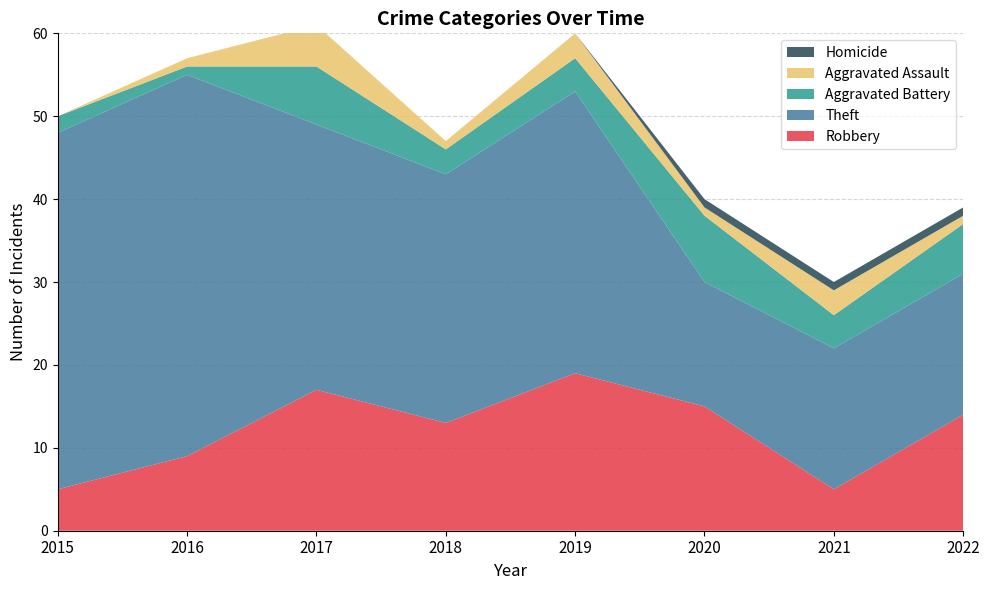

Reading left to right, transcribe all the data shown in this chart.

Robbery: 5	9	17	13	19	15	5	14
Theft: 43	46	32	30	34	15	17	17
Aggravated Battery: 2	1	7	3	4	8	4	6
Aggravated Assault: 0	1	5	1	3	1	3	1
Homicide: 0	0	0	0	0	1	1	1